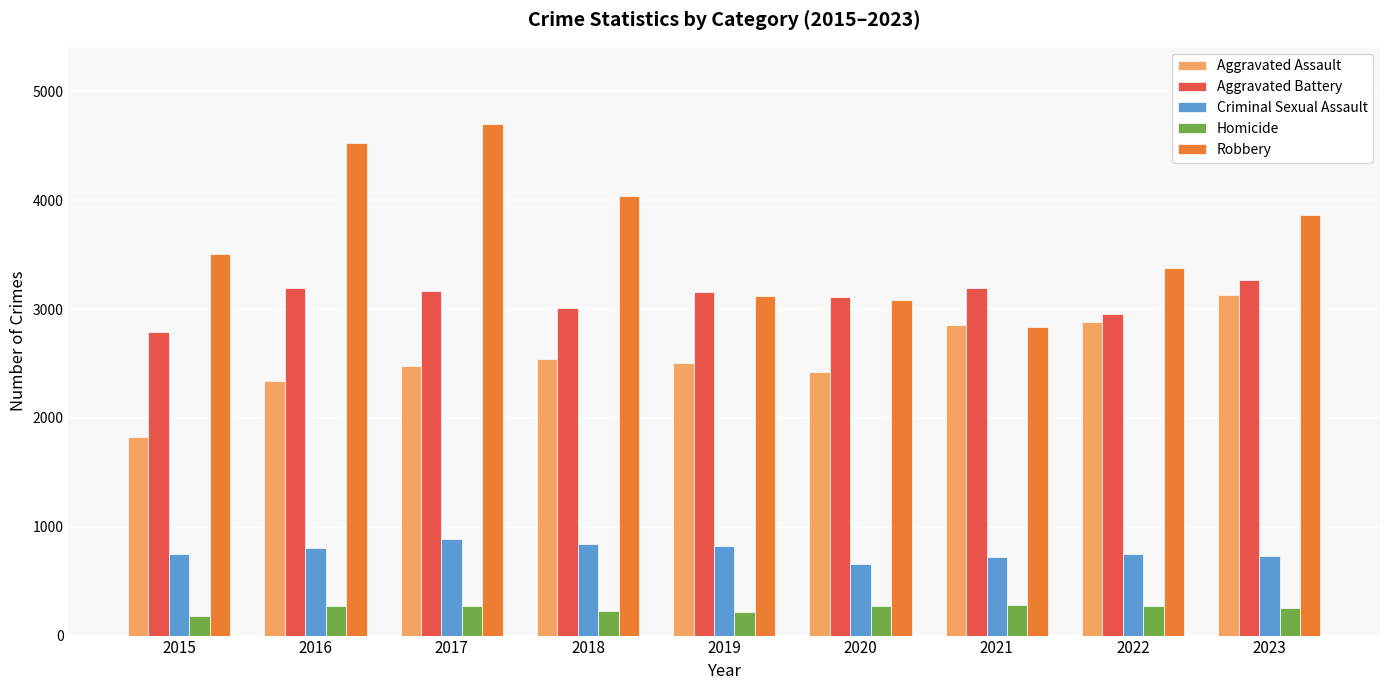

What are all the series names shown in the legend?

Aggravated Assault, Aggravated Battery, Criminal Sexual Assault, Homicide, Robbery